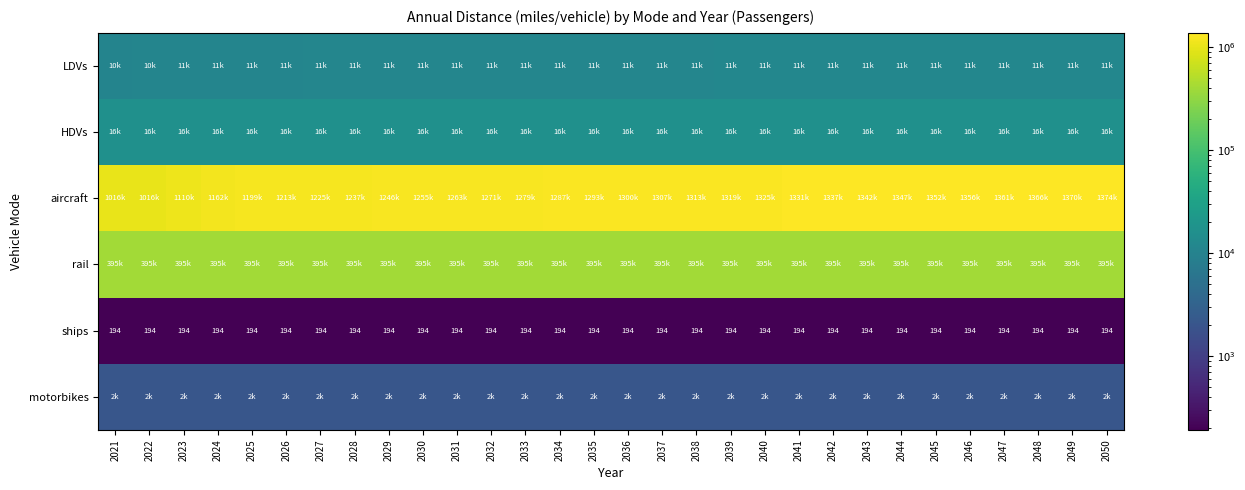

What is the total value across all series at 2029?

1672641